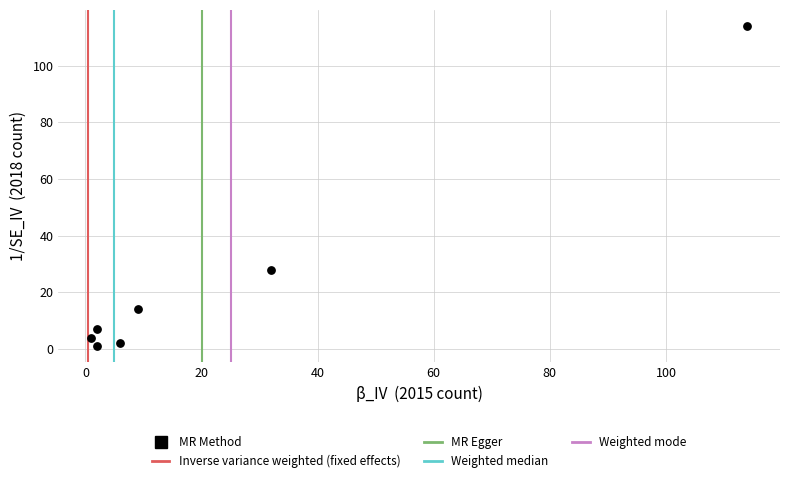

What is the range of X values (max minus min)?

113